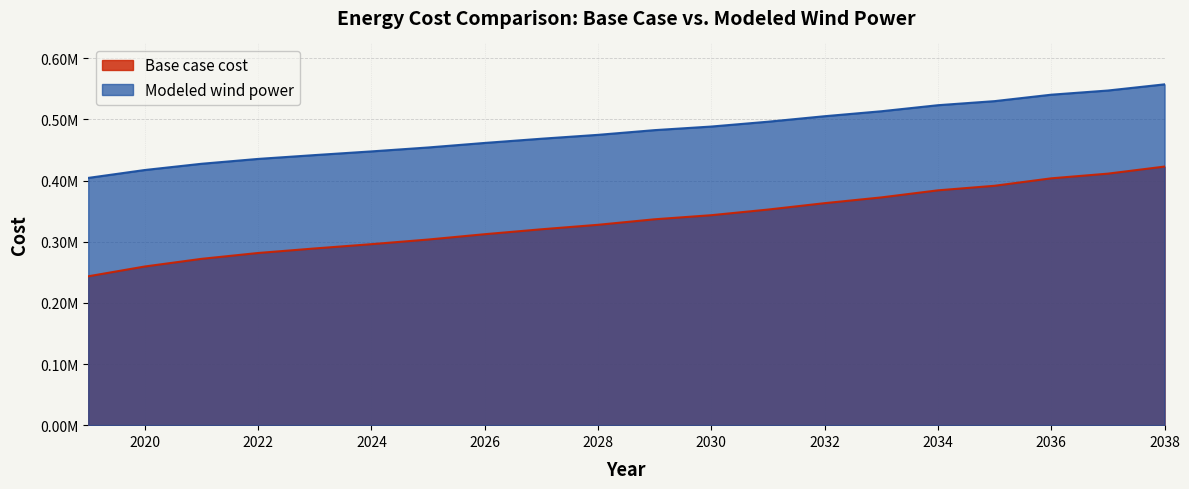

What are all the series names shown in the legend?

Base case cost, Modeled wind power